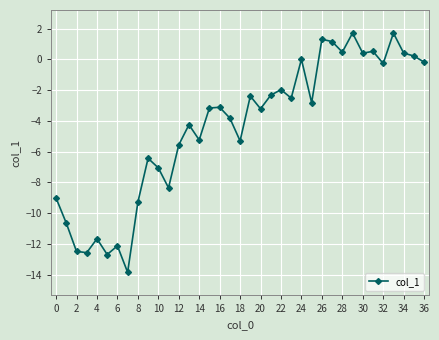

What is the value of the 18th point from the left?

-3.8